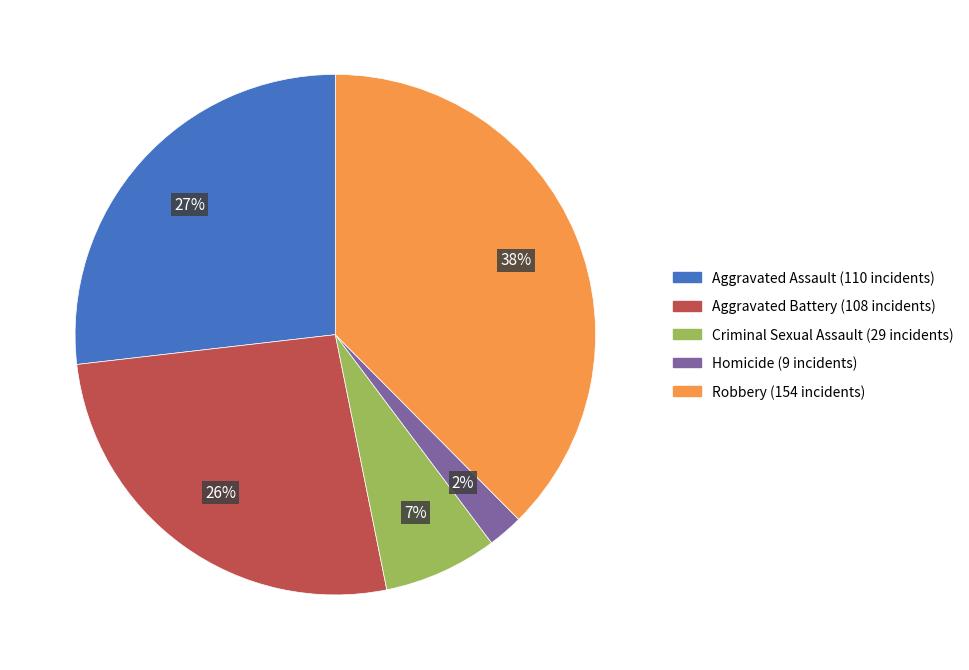

What percentage is the Homicide slice, to the nearest percent?

2%